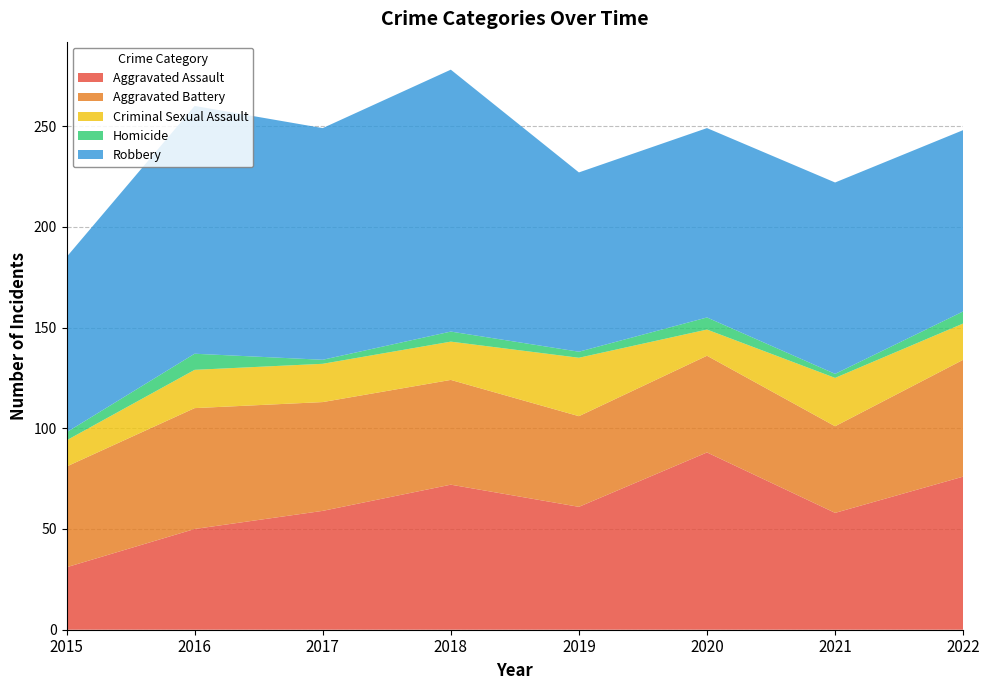

How many interior local peaks does the Robbery series have?

3